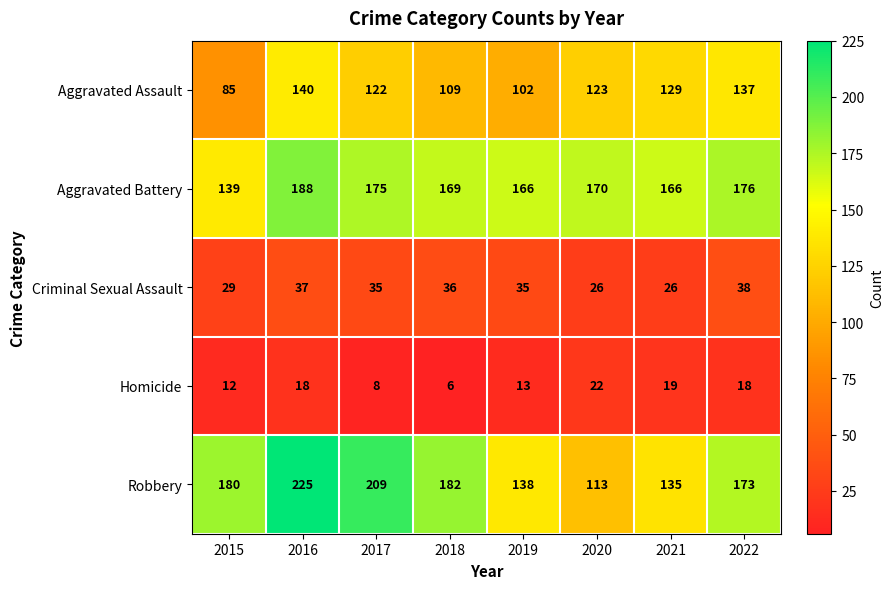

Which category has the highest value across all series?

2016